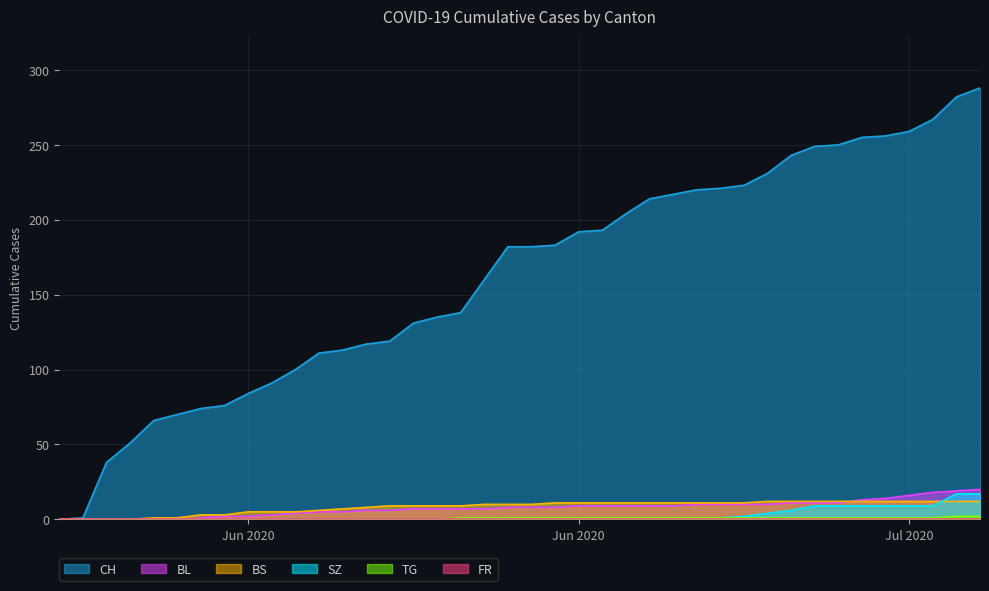

What is the average value of the BS series?

8